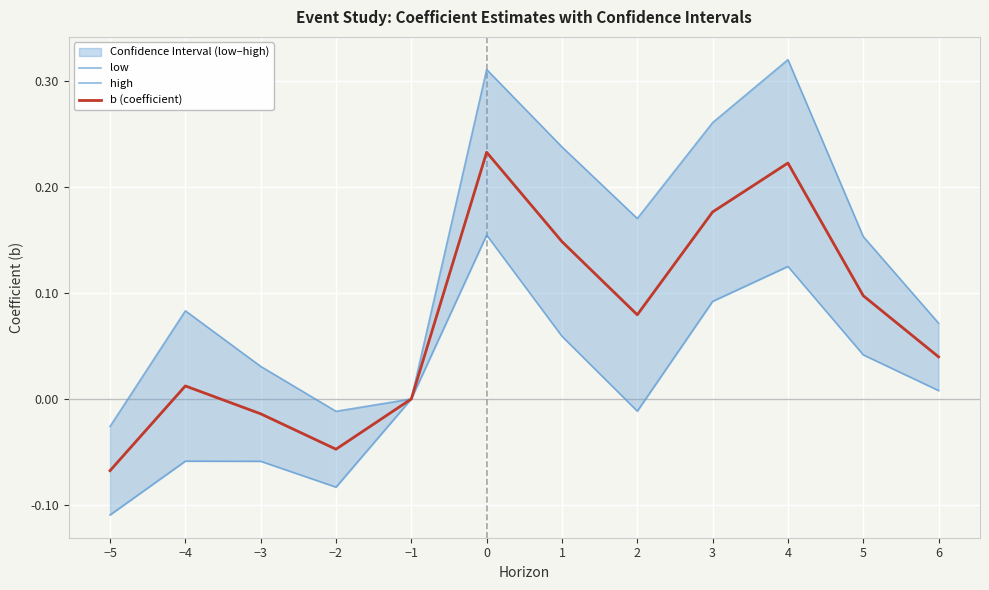

The value of b (coefficient) at 3 is 0.1. True or false?

False